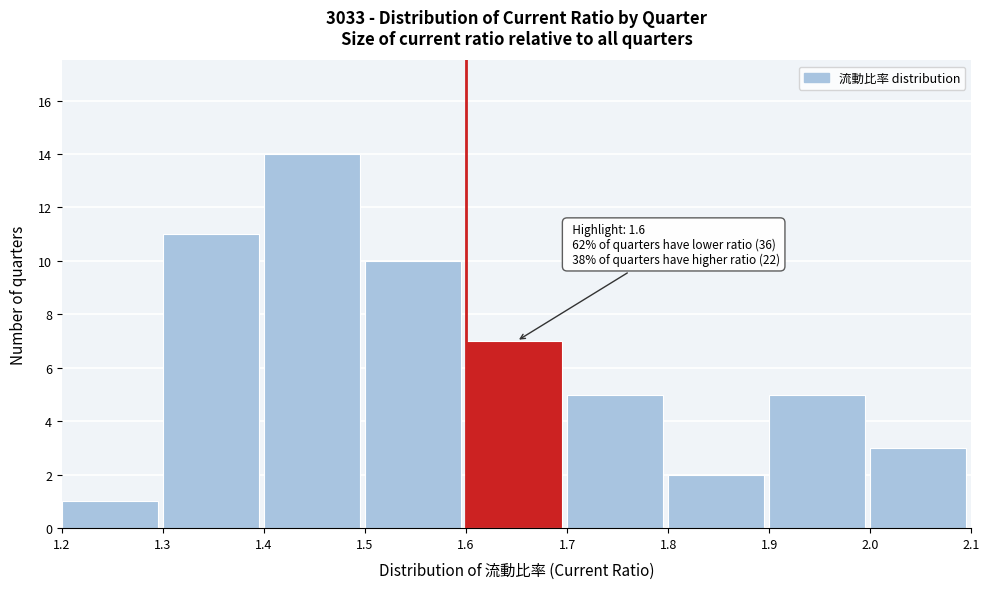

Over which range of the x-axis is the bar tallest?

1.4 to 1.5